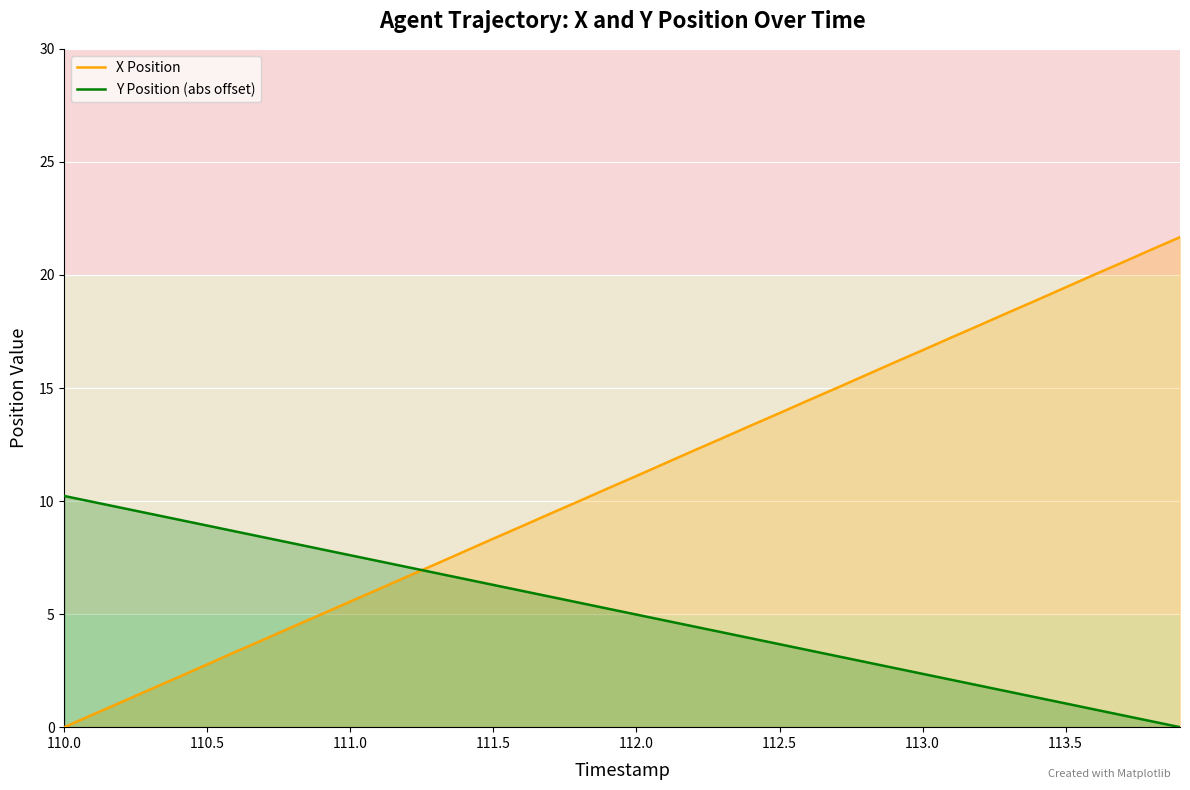

What is the average value of the X Position series?

10.8